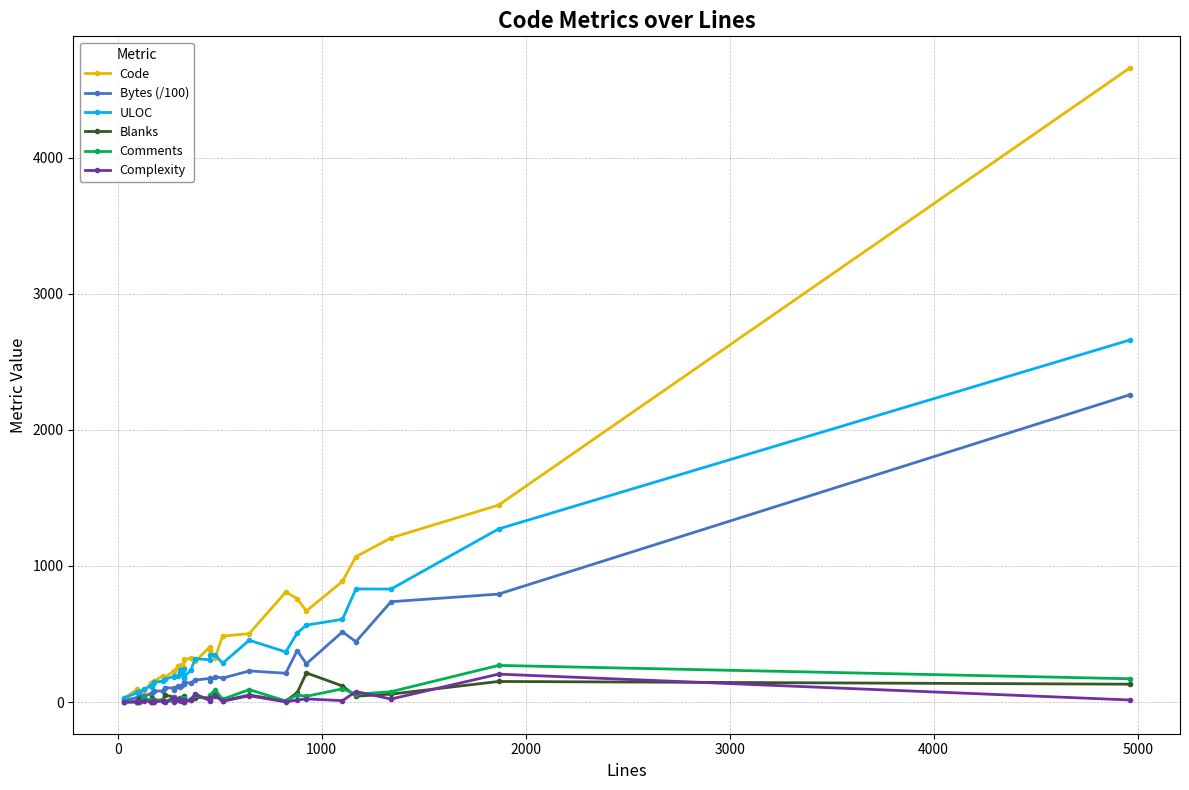

True or false: ULOC has more than 0 interior local peaks.

True